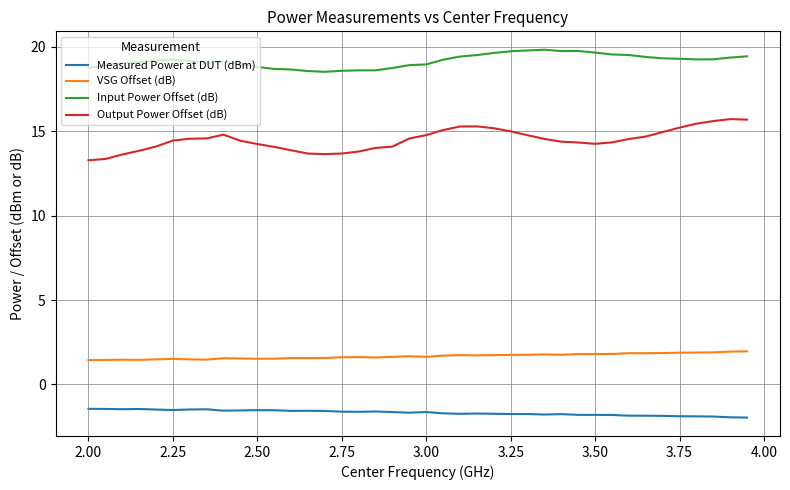

True or false: Measured Power at DUT (dBm) and VSG Offset (dB) cross at least once.

False